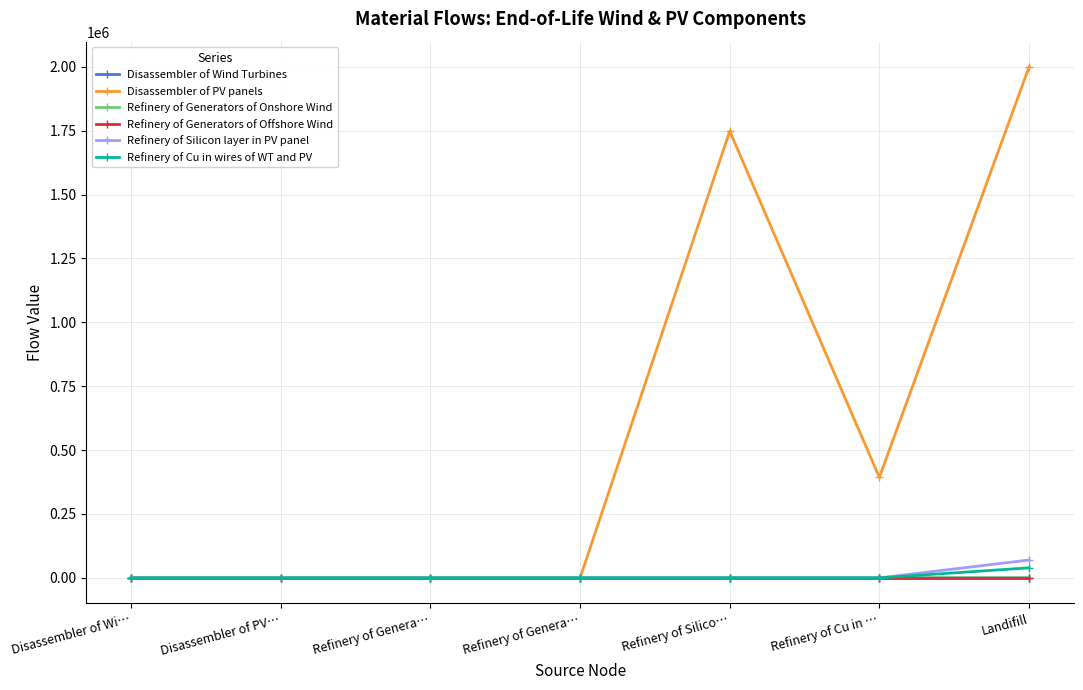

How many lines are shown in the chart?

6